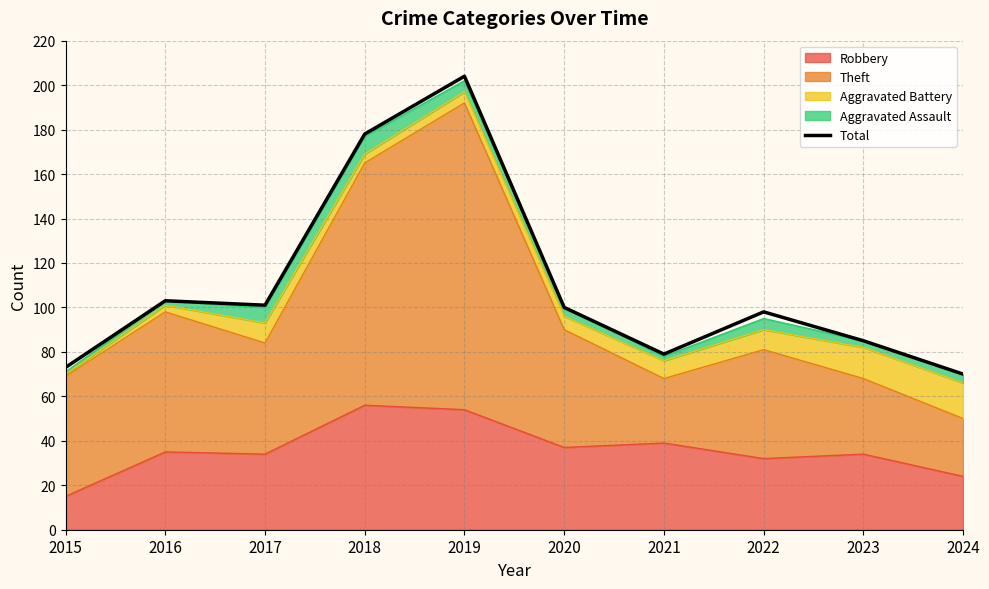

Reading left to right, list all the values displayed in this chart.

2015=73	2016=103	2017=101	2018=178	2019=204	2020=100	2021=79	2022=98	2023=85	2024=70